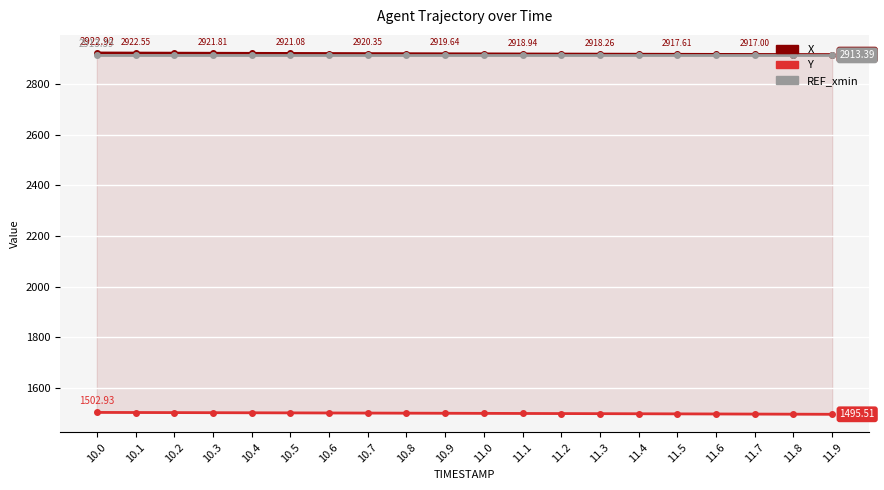

At which label does Y first exceed 1499?

10.0